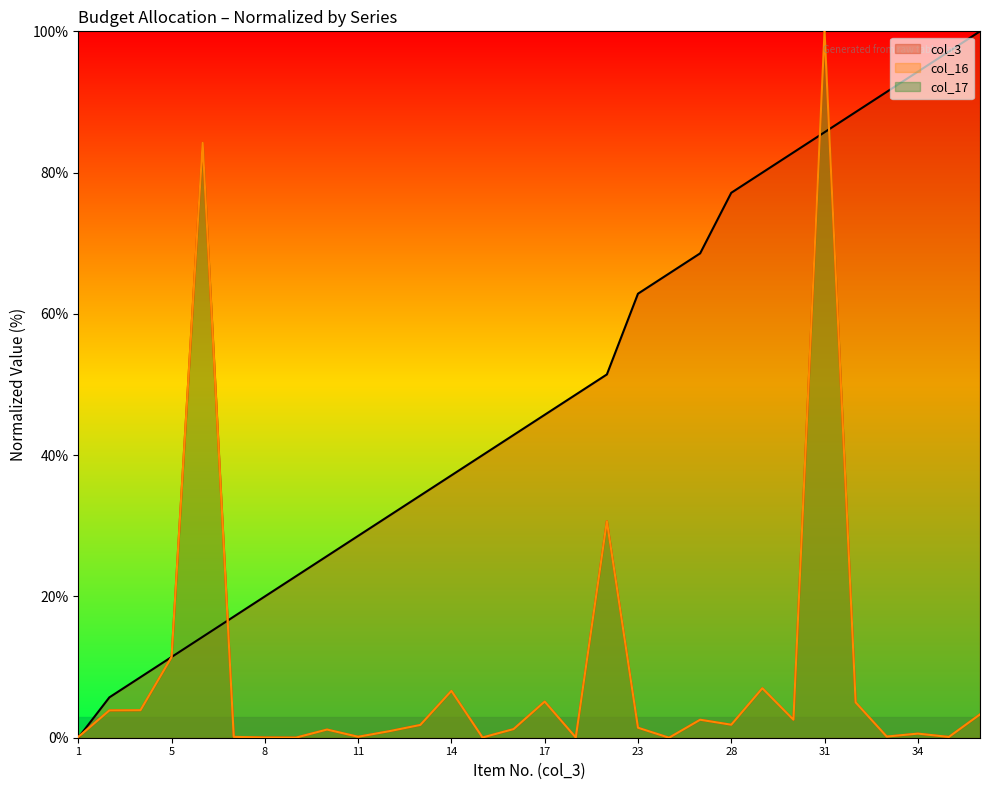

At which category does col_17 reach its first local peak?

6